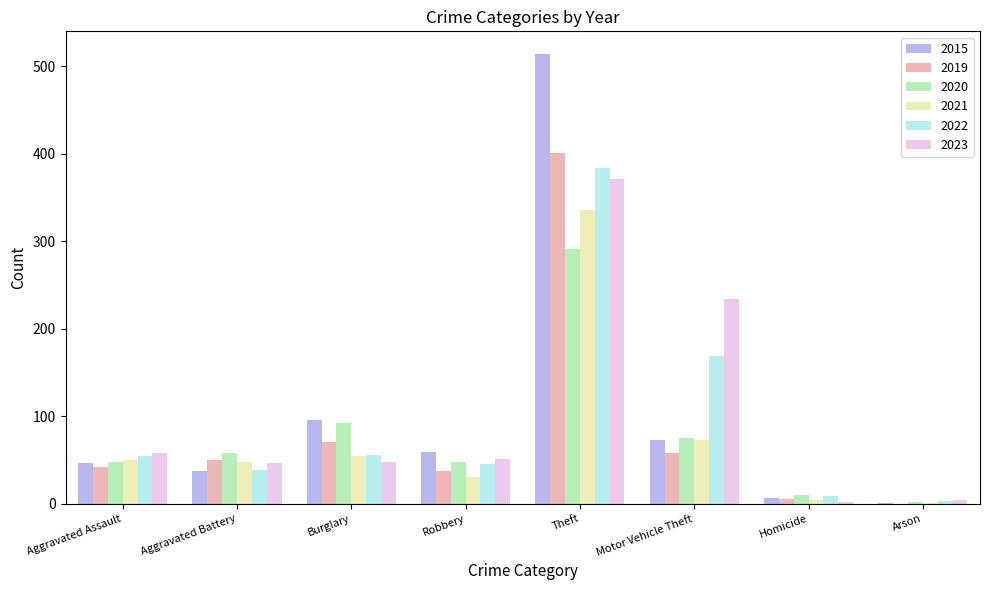

Where is 2020 nearest to the value 146?

Burglary